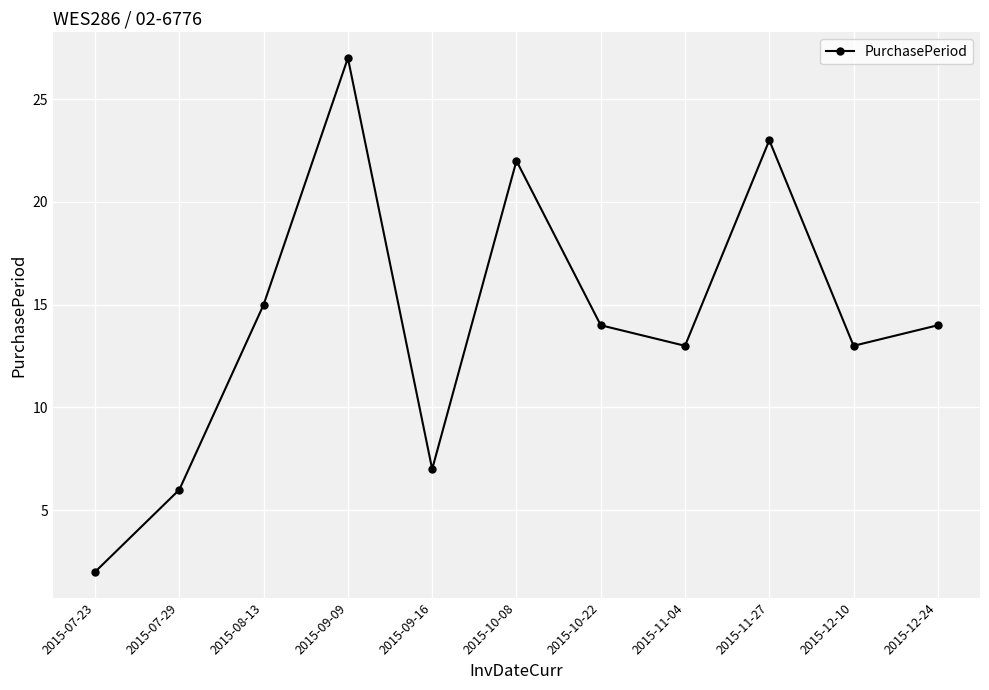

At which category does the data reach its first local peak?

2015-09-09